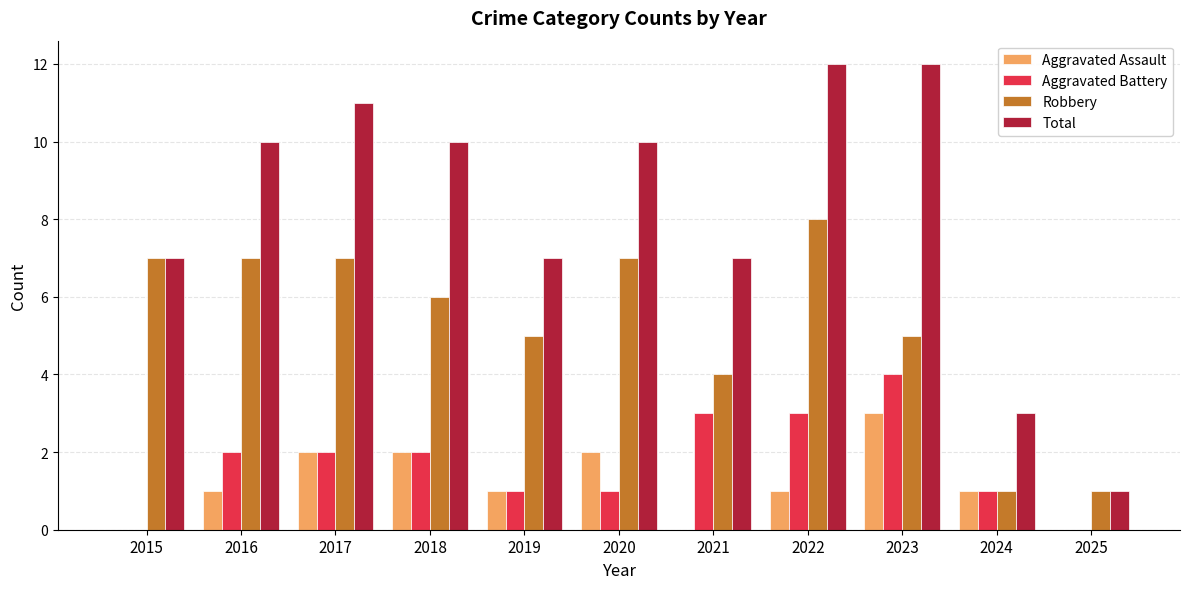

What is the maximum value shown in the chart?

12